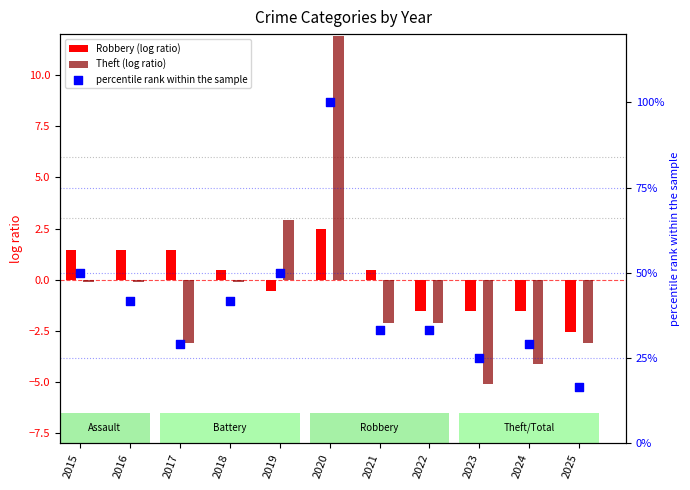

What are all the series names shown in the legend?

Robbery (log ratio), Theft (log ratio), percentile rank within the sample